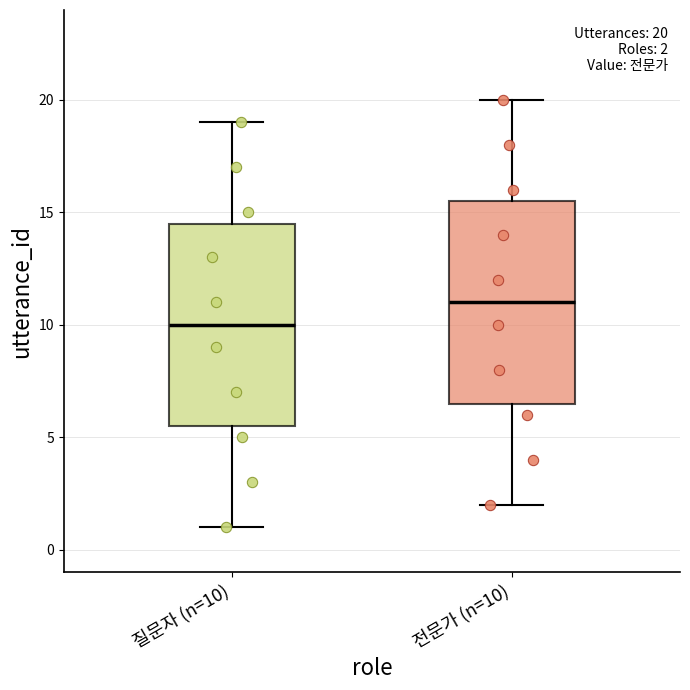

Which box's median line is the highest?

전문가 (n=10)